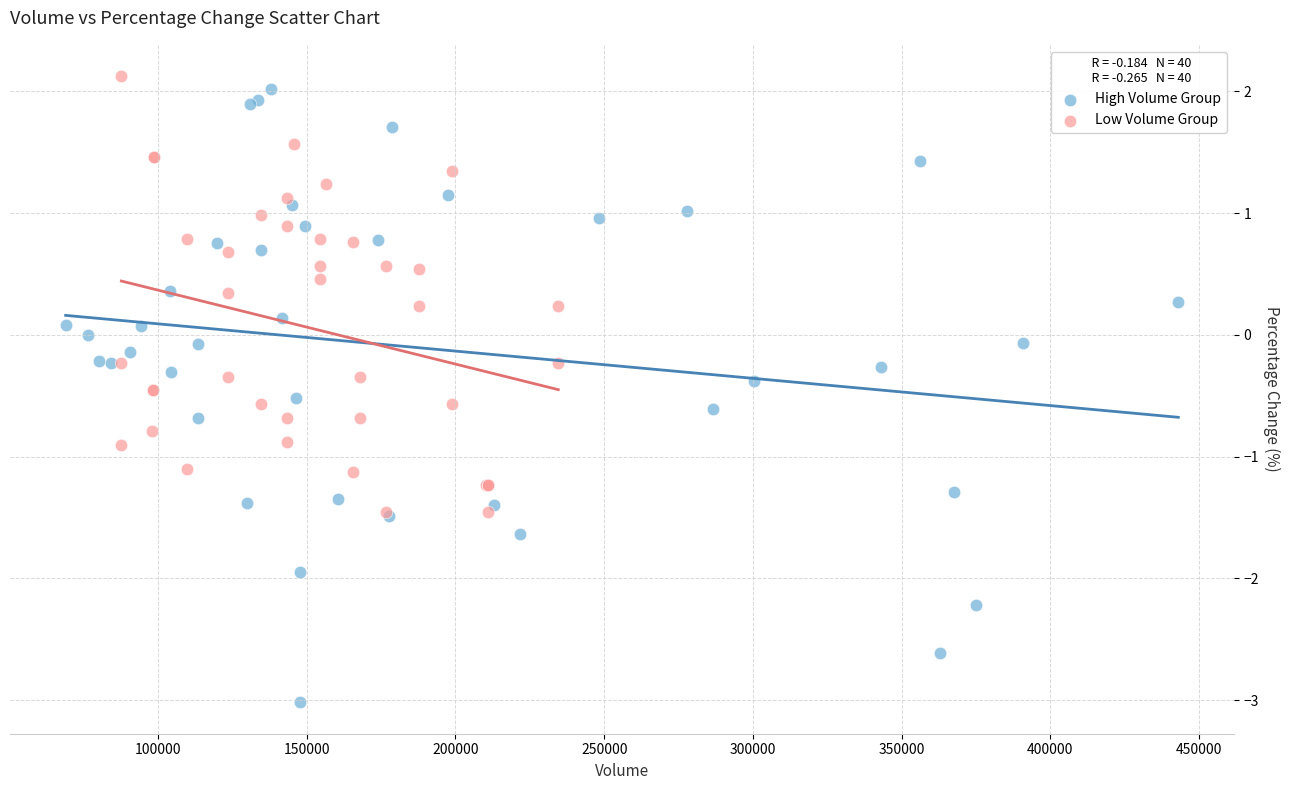

Which series has the widest spread of Y values?

High Volume Group